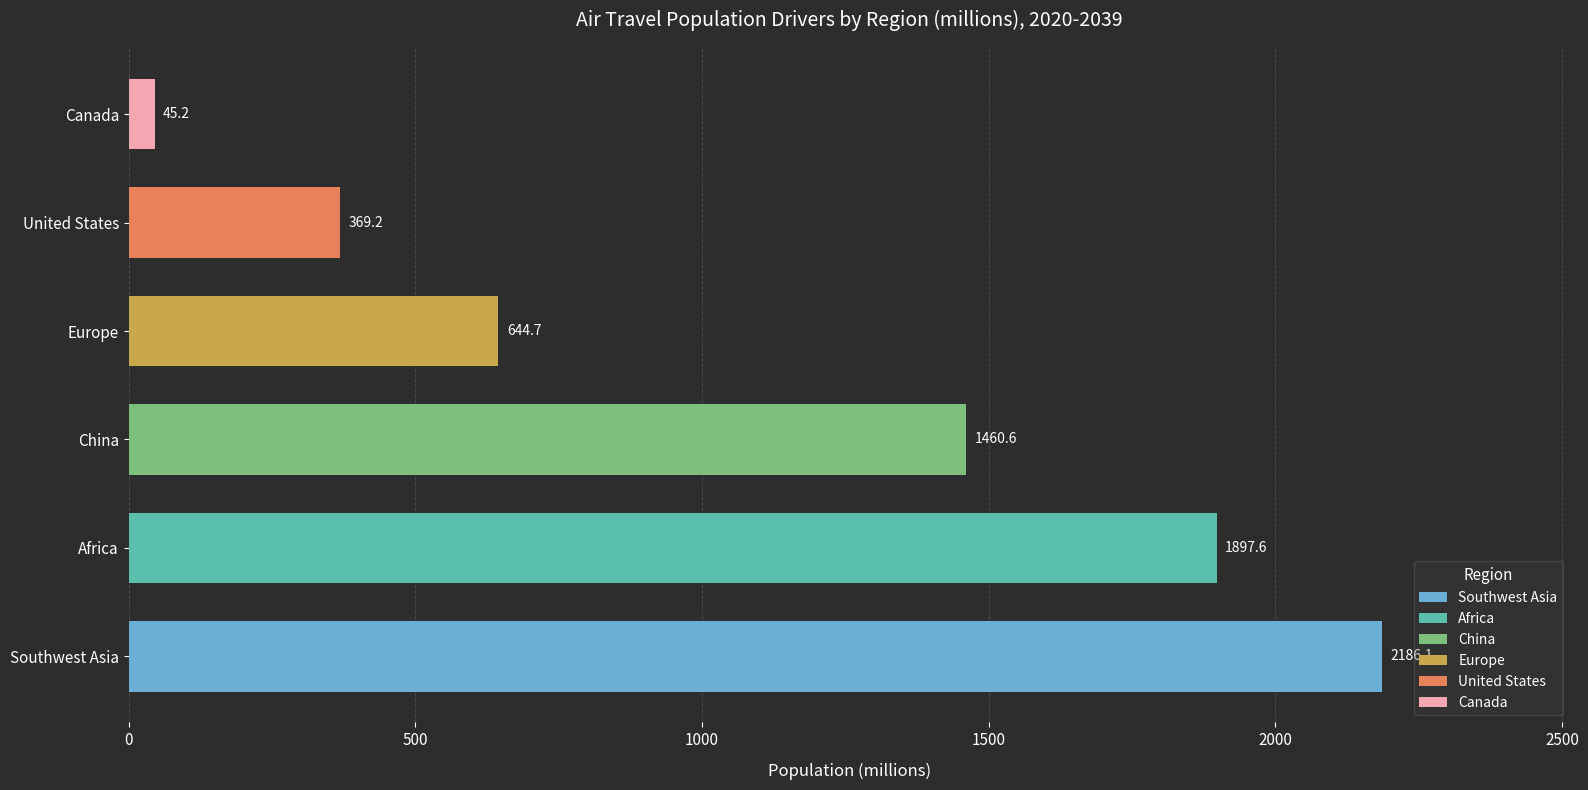

What is the sum of the values at Canada and Africa?

1942.8